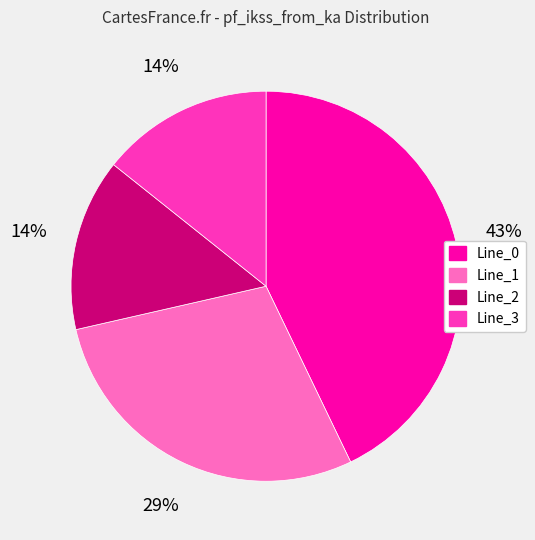

Count the number of slices in the pie.

4